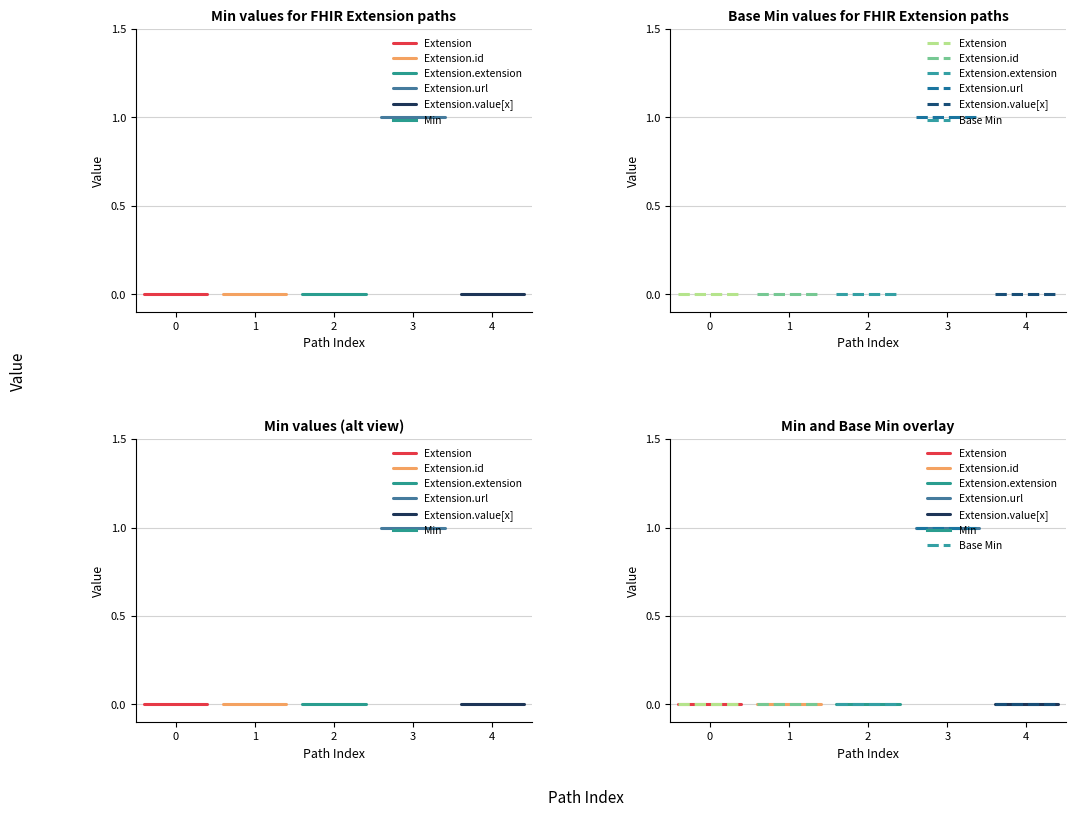

What is the value of the Extension.url point at the 1st from the left?

1